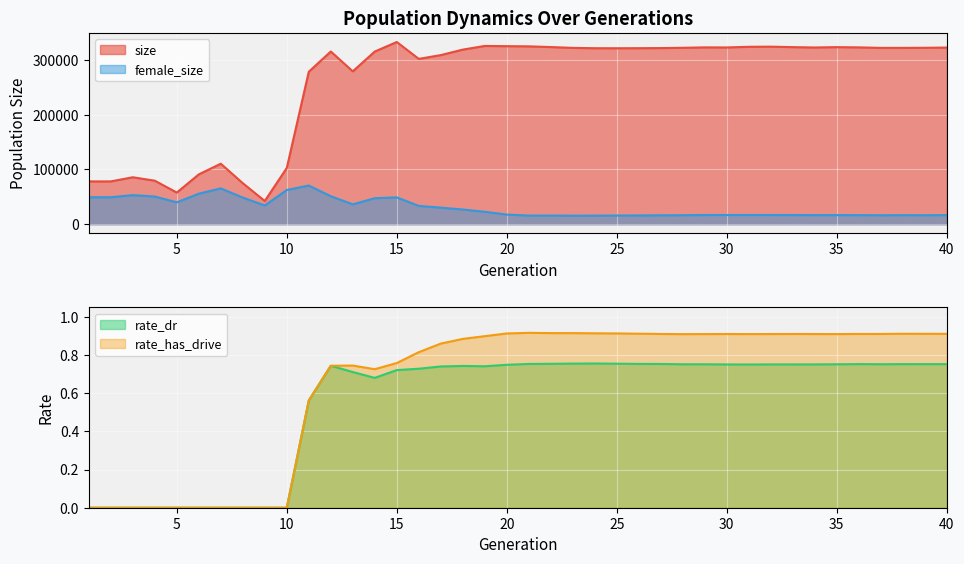

At which category does rate_has_drive reach its first local peak?

13